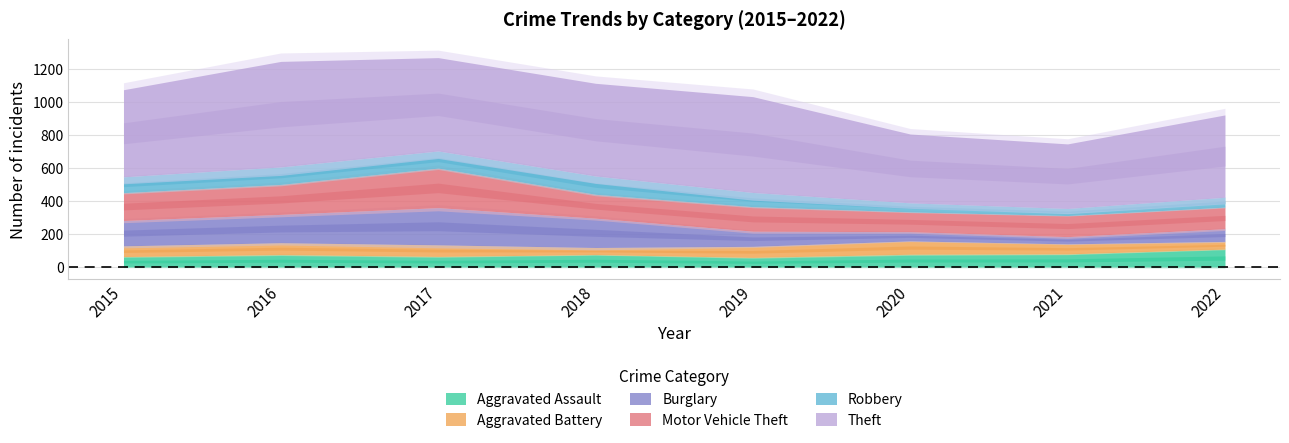

Where is the first local maximum for Motor Vehicle Theft?

2017